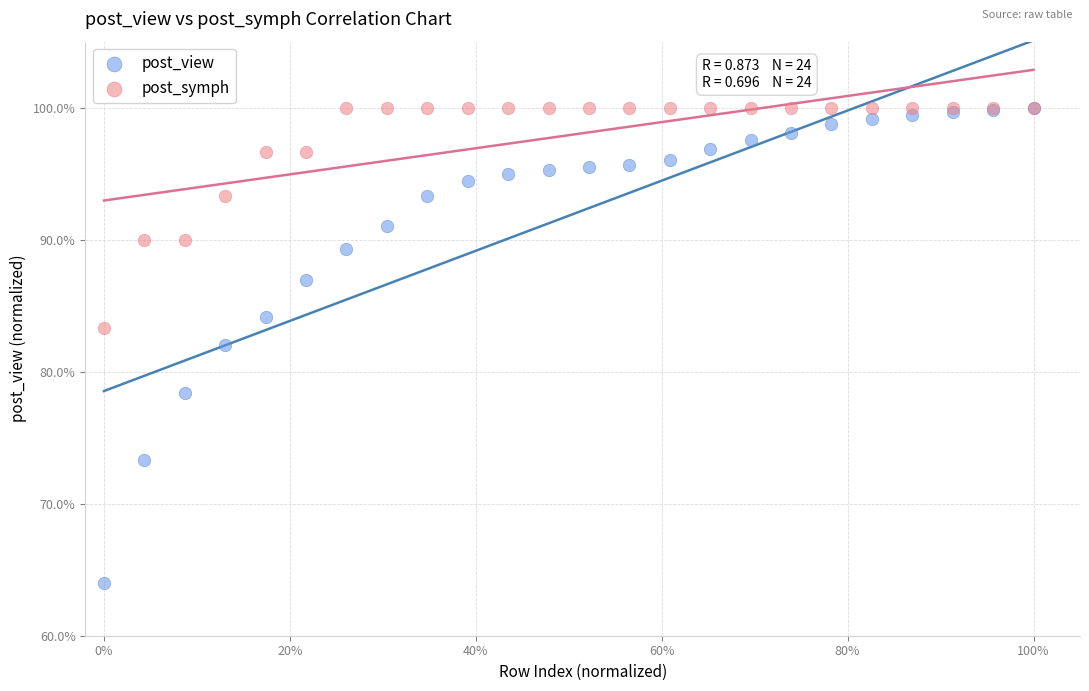

What are all the series names shown in the legend?

post_view, post_symph